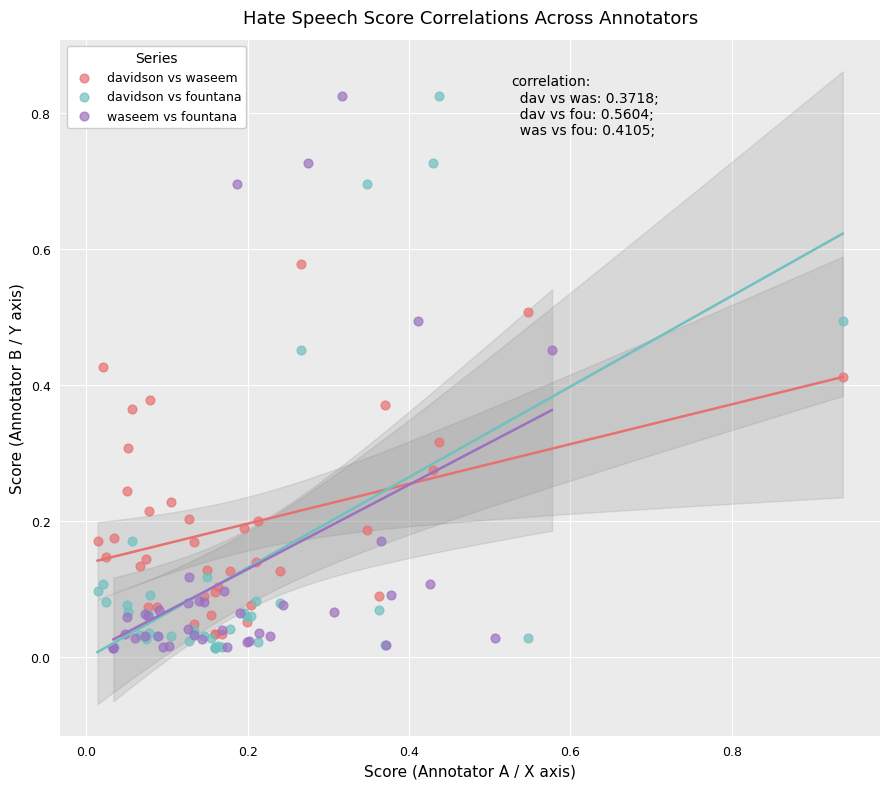

What are all the series names shown in the legend?

davidson vs waseem, davidson vs fountana, waseem vs fountana